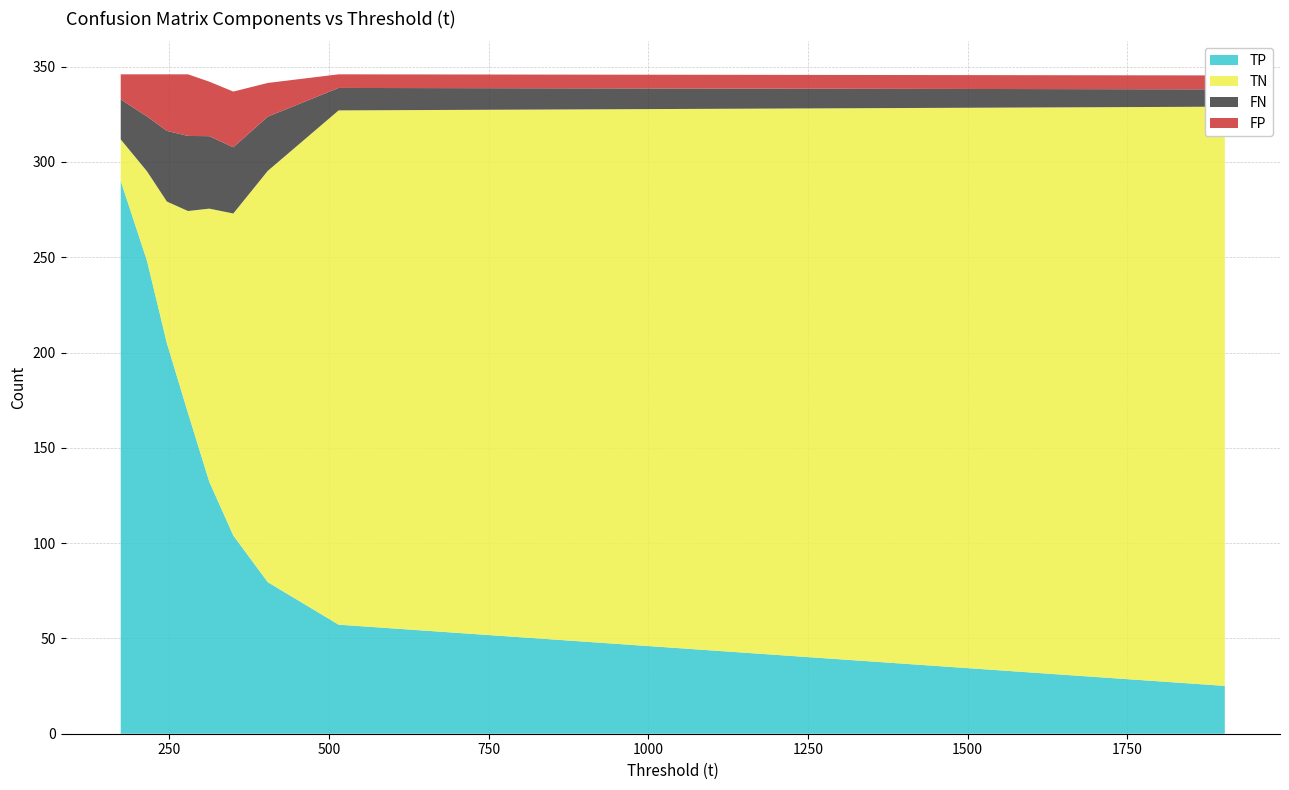

Reading left to right, extract all data points from this chart.

TP: 70=290.8	36=281.2	104=295.1	138=293.0	138=257.6	70=245.9	104=252.5	138=218.1	36=237.0	2=277.0	70=205.8	104=208.7	138=218.1	70=173.8	104=169.3	138=178.5	70=130.2	104=143.4	36=151.8	36=117.2
TN: 70=23.1	36=20.2	104=21.1	138=22.9	138=48.7	70=49.8	104=49.0	138=73.3	36=40.1	2=0.0	70=72.6	104=77.1	138=73.3	70=101.3	104=114.2	138=108.0	70=149.2	104=148.1	36=100.2	36=138.0
FN: 70=20.2	36=29.8	104=15.9	138=18.0	138=19.4	70=31.1	104=24.5	138=23.9	36=40.0	2=0.0	70=36.2	104=33.3	138=23.9	70=34.2	104=38.7	138=29.5	70=42.8	104=29.6	36=55.2	36=55.8
FP: 70=11.9	36=14.8	104=13.9	138=12.1	138=20.3	70=19.2	104=20.0	138=30.7	36=28.9	2=69.0	70=31.4	104=26.9	138=30.7	70=36.7	104=23.8	138=30.0	70=23.8	104=24.9	36=38.8	36=35.0